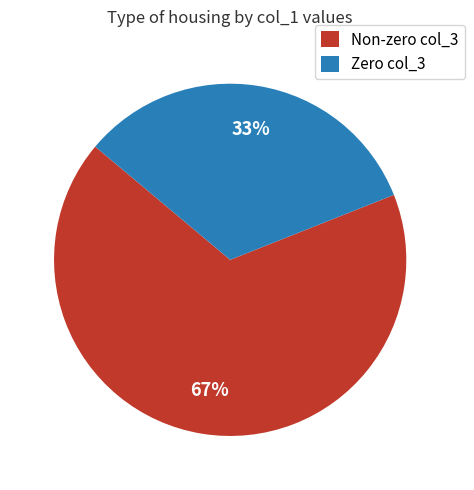

To the nearest percent, what percentage of the pie is Zero col_3?

33%